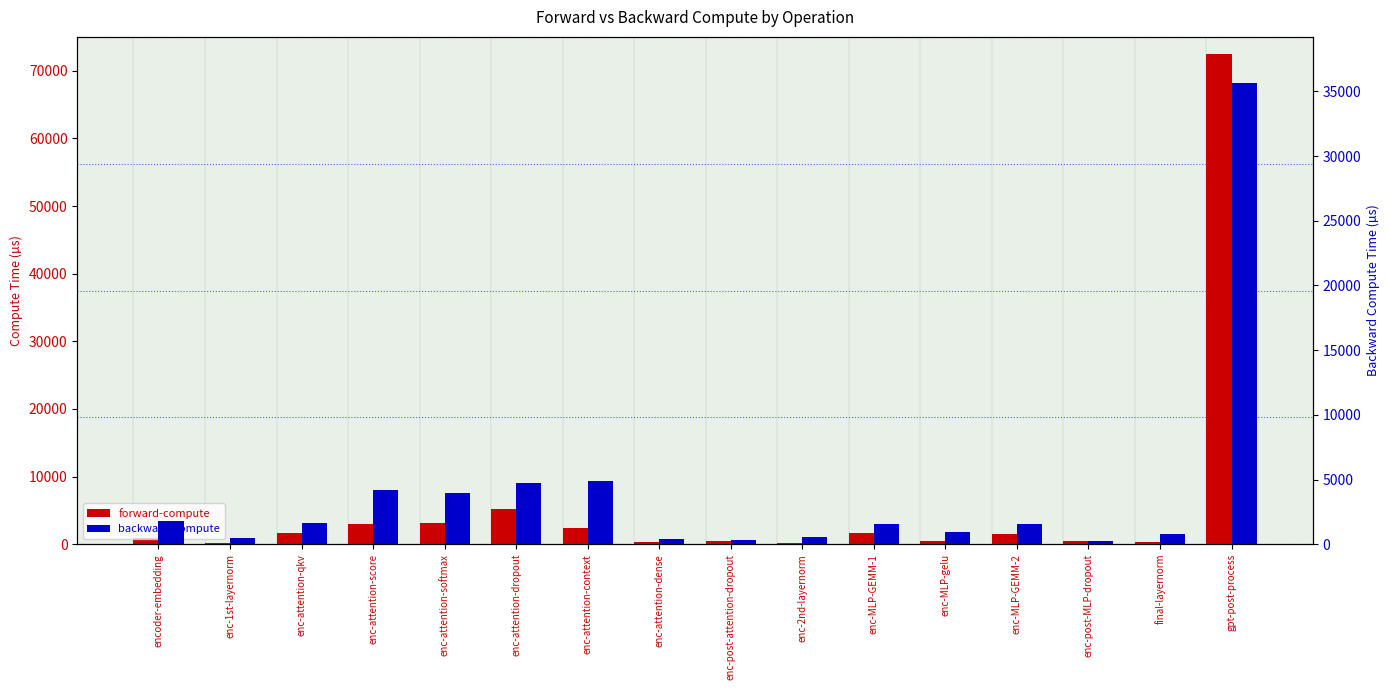

At which label is forward-compute closest to 36321?

enc-attention-dropout